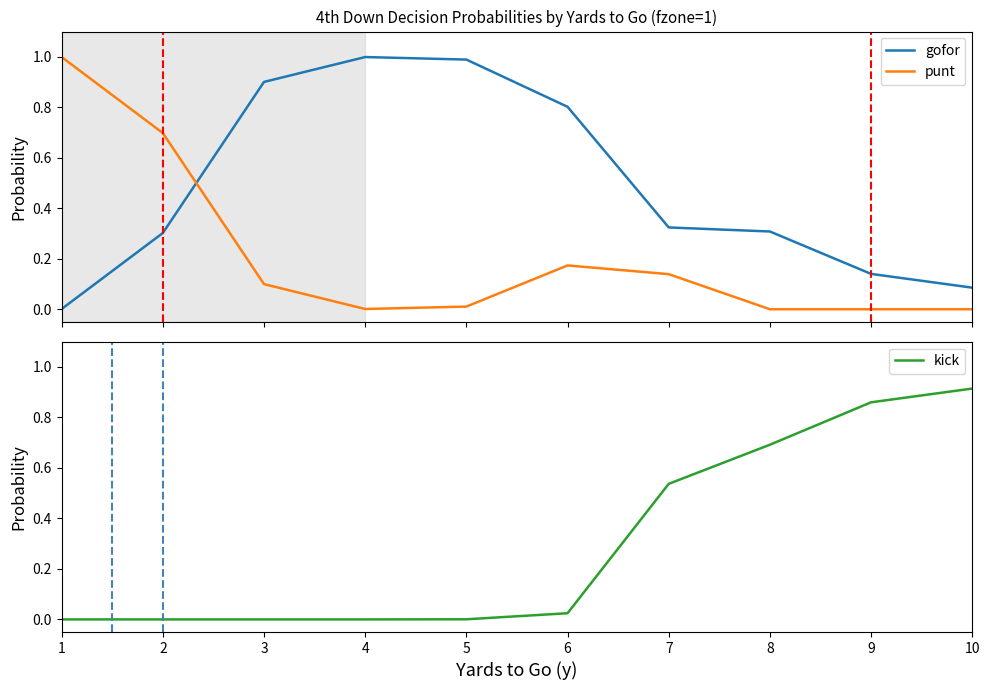

What are all the series names shown in the legend?

gofor, punt, kick